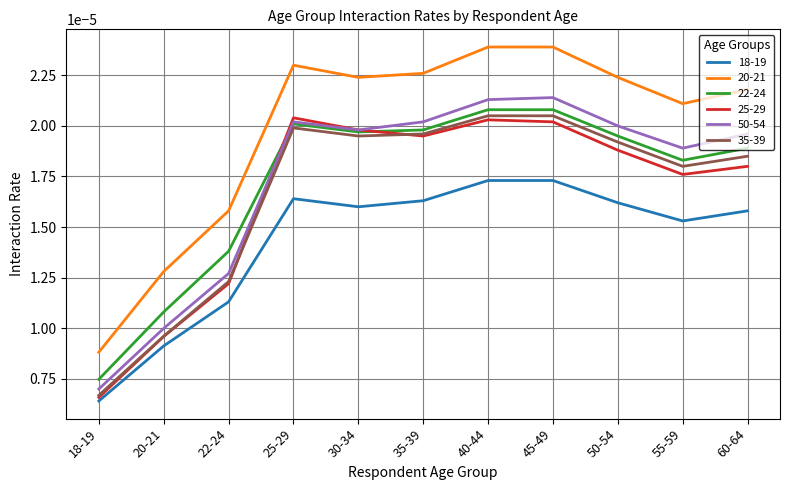

At how many categories does at least one series exceed 0?

11